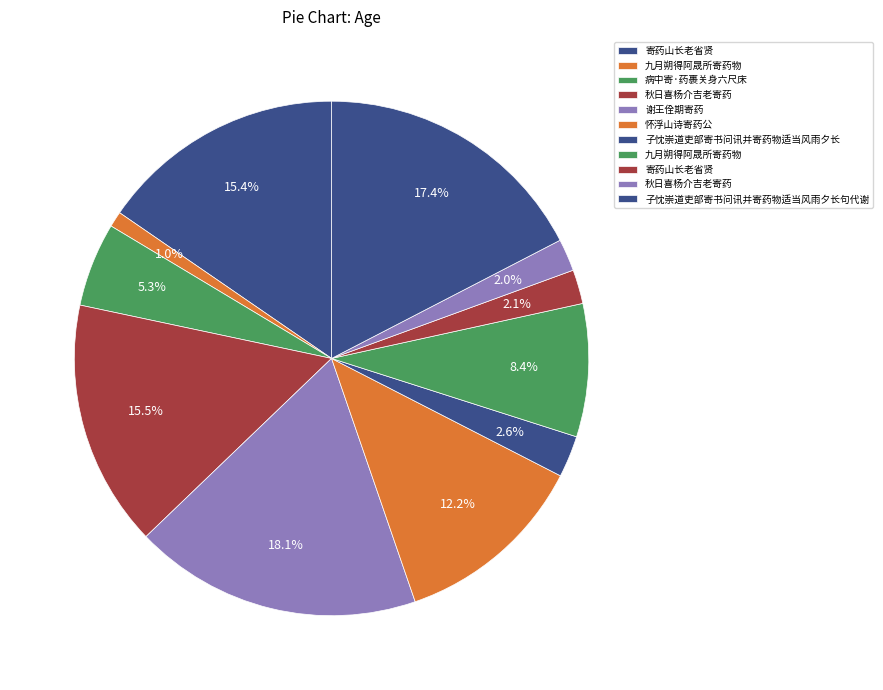

Count the number of slices in the pie.

11